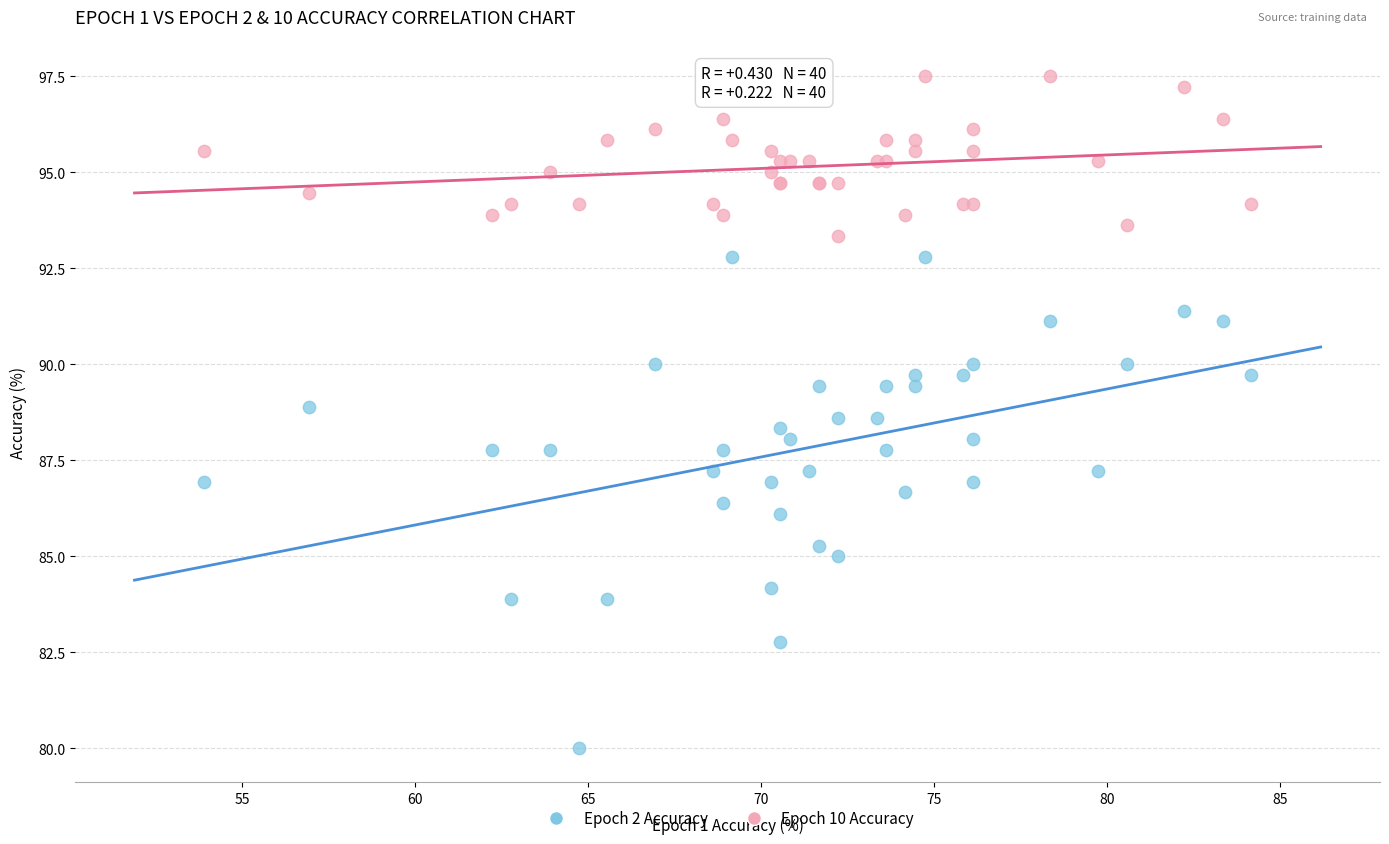

What is the X range (max minus min) for the scatter plot?

30.3